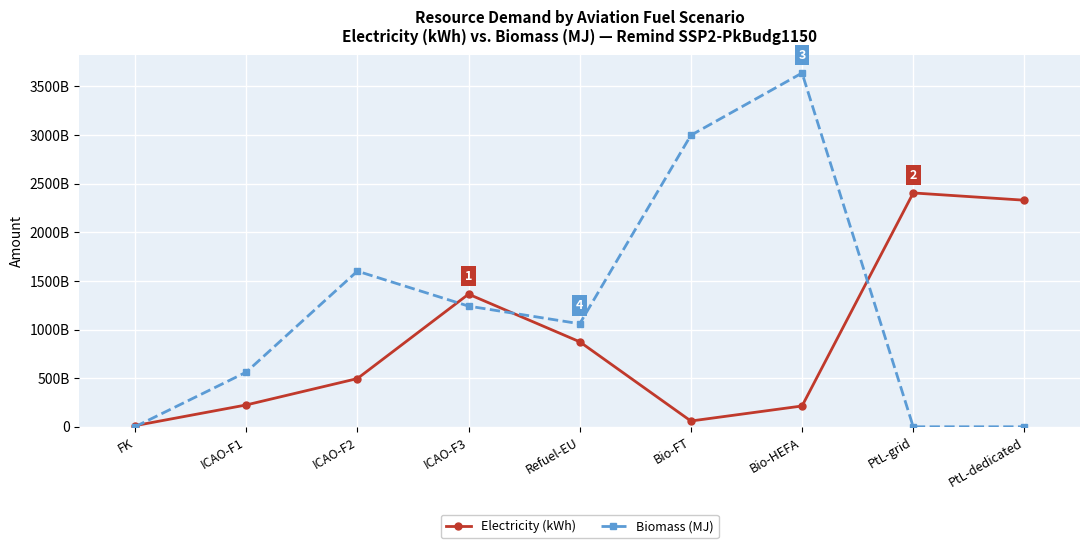

Is the value of Electricity (kWh) at ICAO-F2 greater than the value of Biomass (MJ) at ICAO-F3?

No